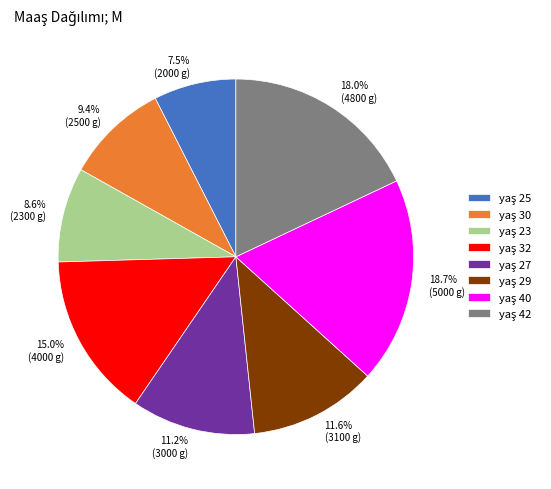

Is there a majority slice in this chart?

No